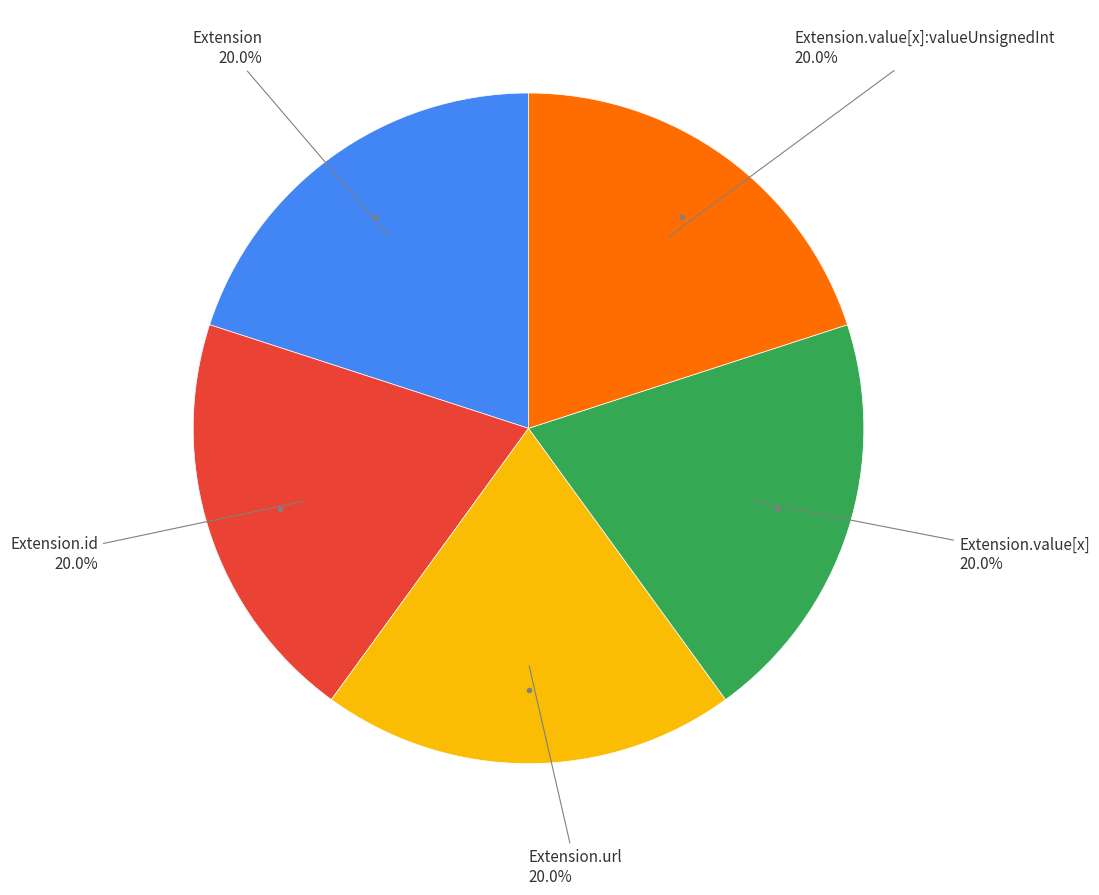

Count the number of slices in the pie.

5